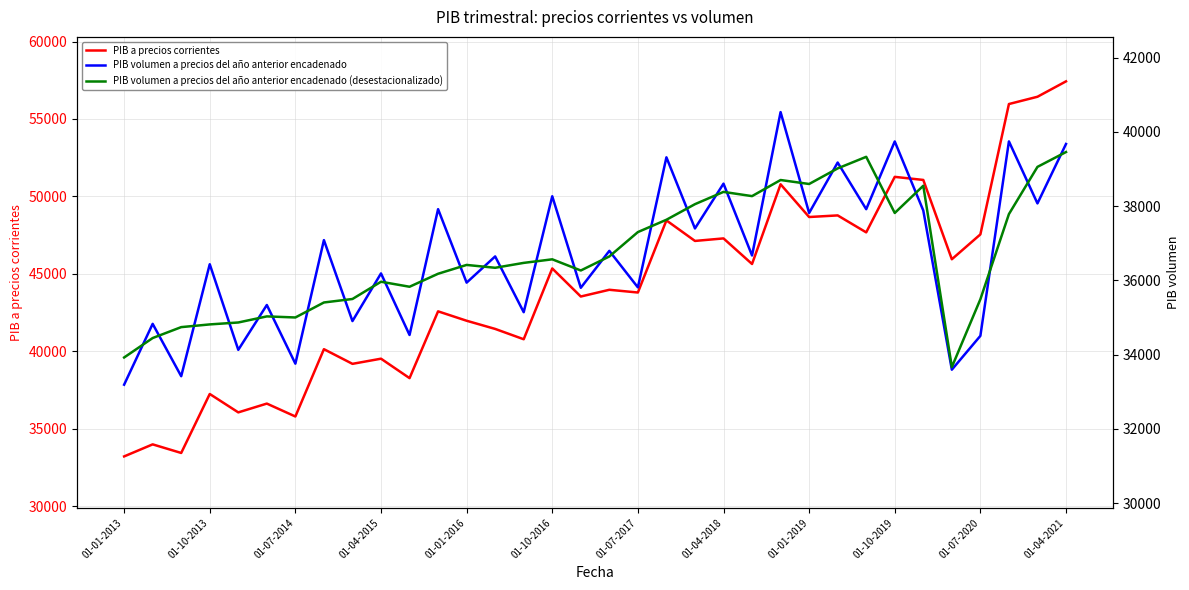

The value of PIB a precios corrientes at 01-10-2013 is 37242. True or false?

True